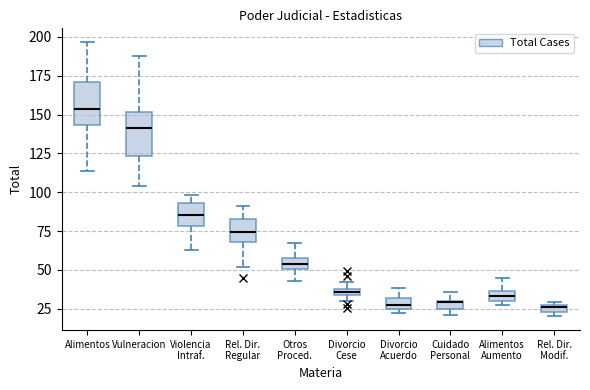

Where is the upper edge of the box for Rel. Dir. Modif. on the y-axis? The values are not printed on the chart, so give them approximately, as read against the axis.

30